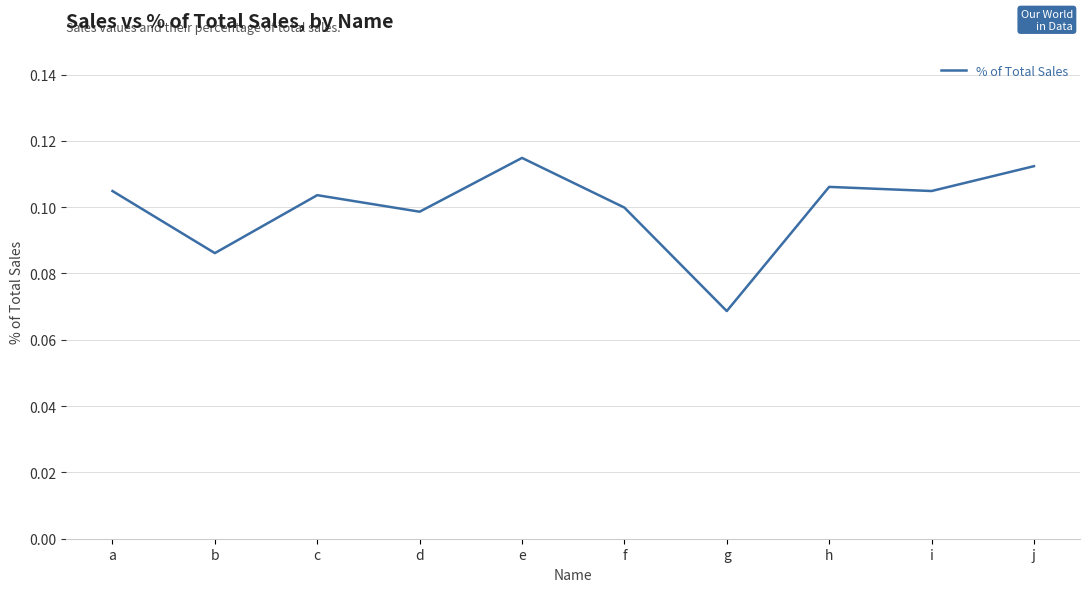

The chart shows a value of 0.1 at c. True or false?

True